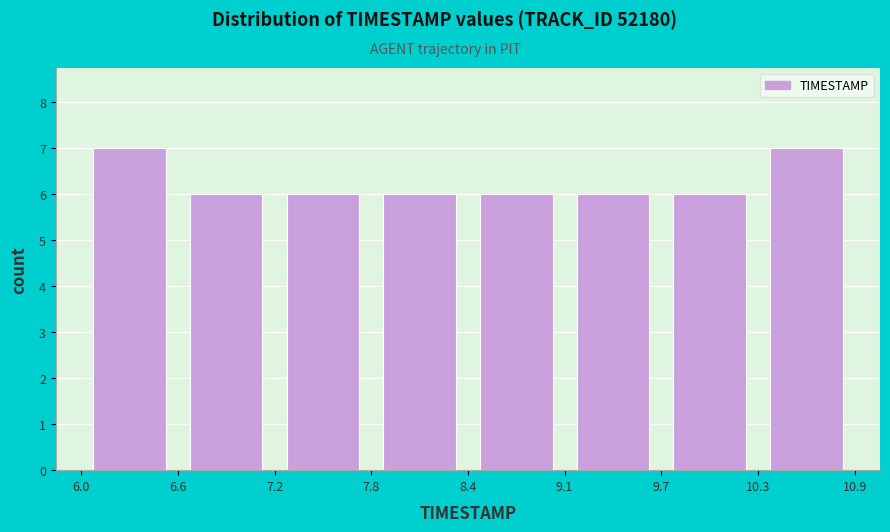

Reading left to right, transcribe this chart: for each bar, give the range it covers on the x-axis and its height. The values are not printed on the chart, so give them approximately, as read against the axis.

6.0 to 6.6: 7
6.6 to 7.2: 6
7.2 to 7.8: 6
7.8 to 8.4: 6
8.4 to 9.1: 6
9.1 to 9.7: 6
9.7 to 10.3: 6
10.3 to 10.9: 7